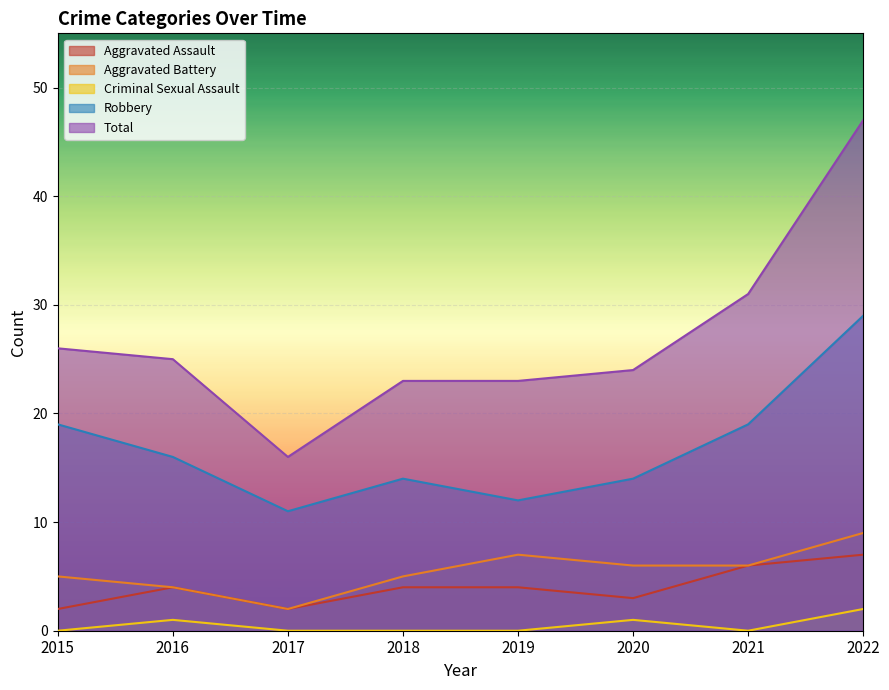

What are all the series names shown in the legend?

Aggravated Assault, Aggravated Battery, Criminal Sexual Assault, Robbery, Total